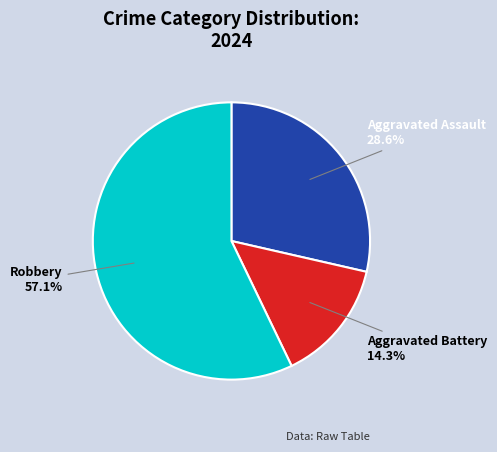

Is there any slice that represents more than half of the pie?

Yes